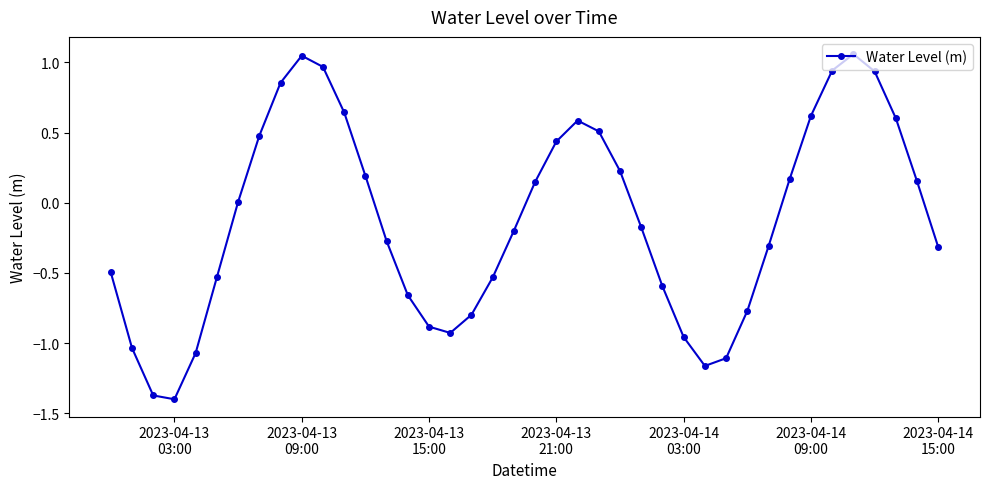

What is the sum of all values?

-5.0